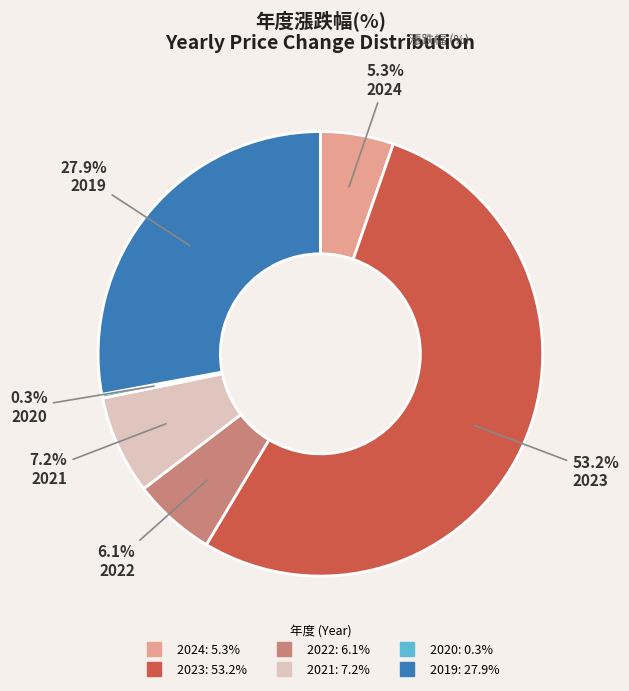

To the nearest percent, what is the average slice percentage?

17%